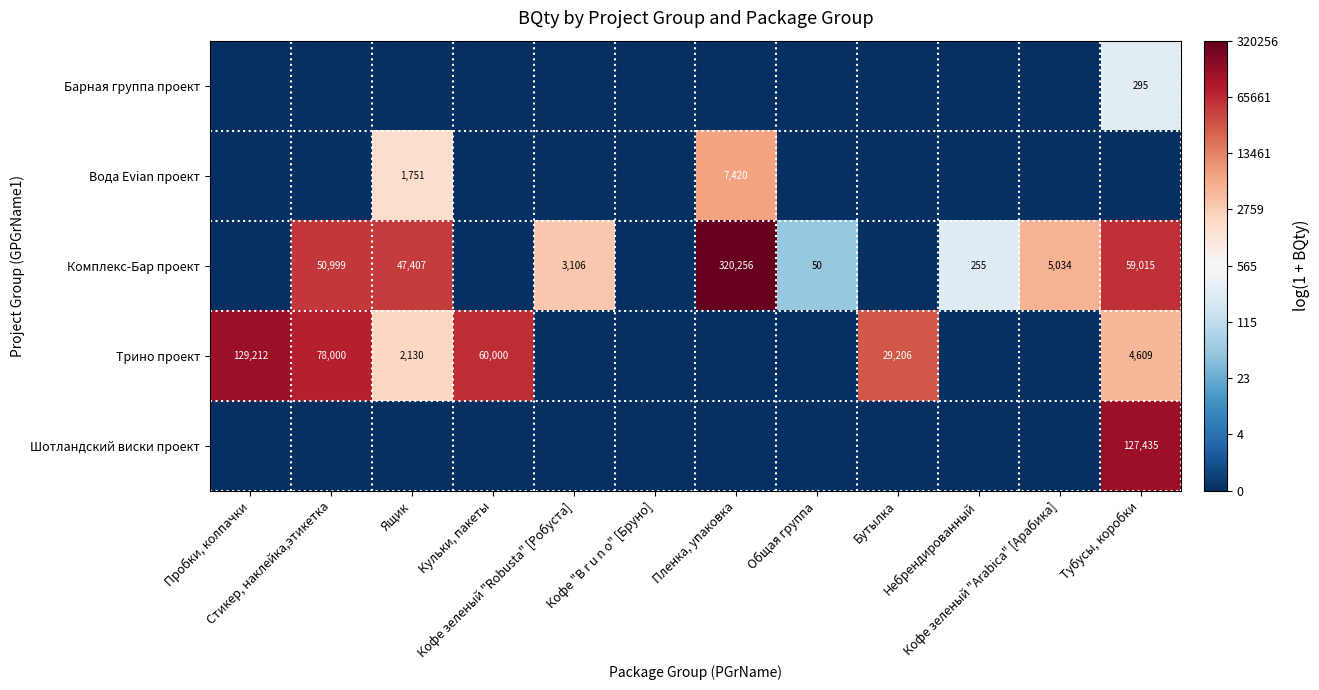

Which category has the lowest value across all series?

Пробки, колпачки